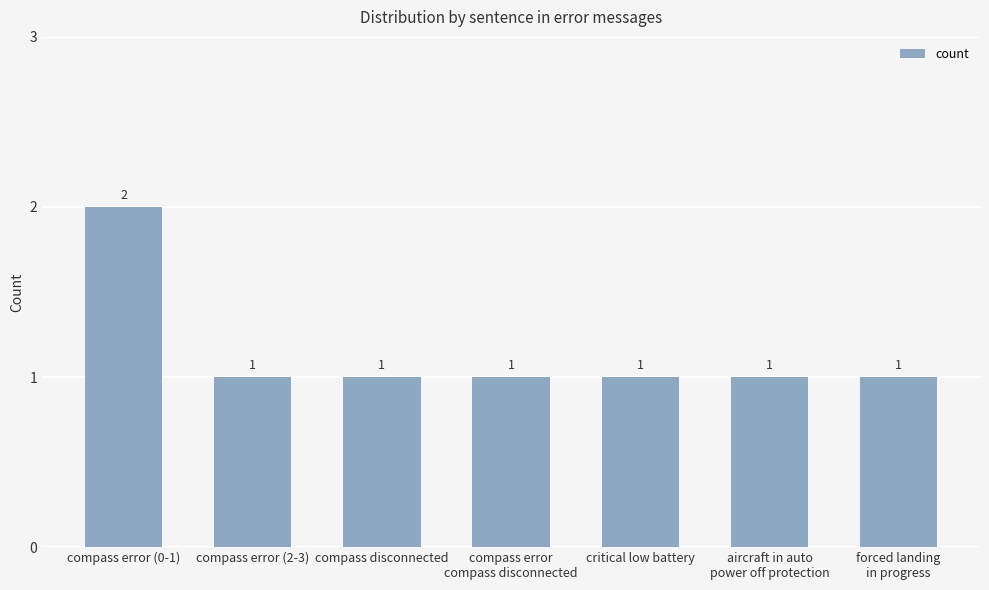

Which category has the highest value across all series?

compass error (0-1)